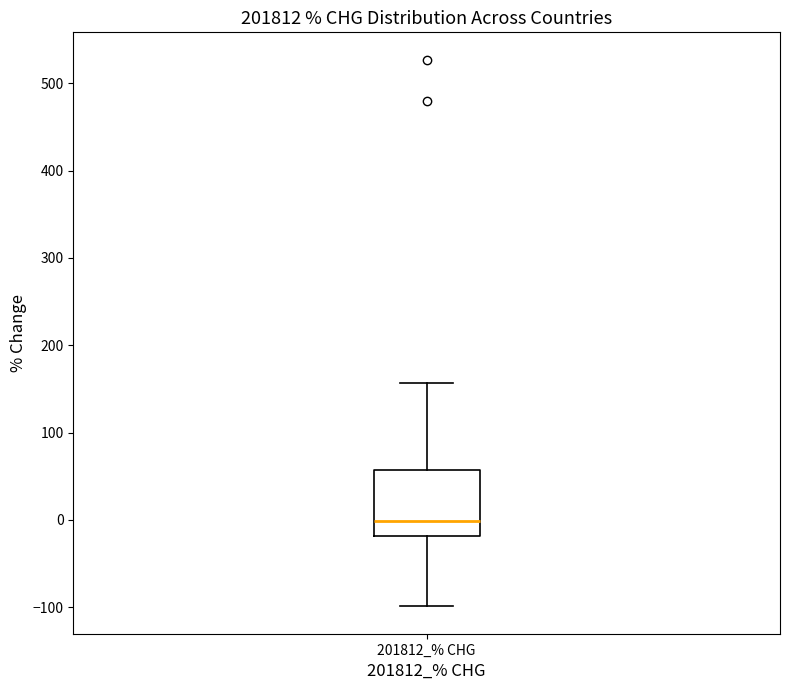

Read this box plot against the y-axis: the position of the median line, the range covered by the box, and the ends of both whiskers. The values are not printed on the chart, so give them approximately, as read against the axis.

median 0, box -20 to 60, whiskers -100 to 160